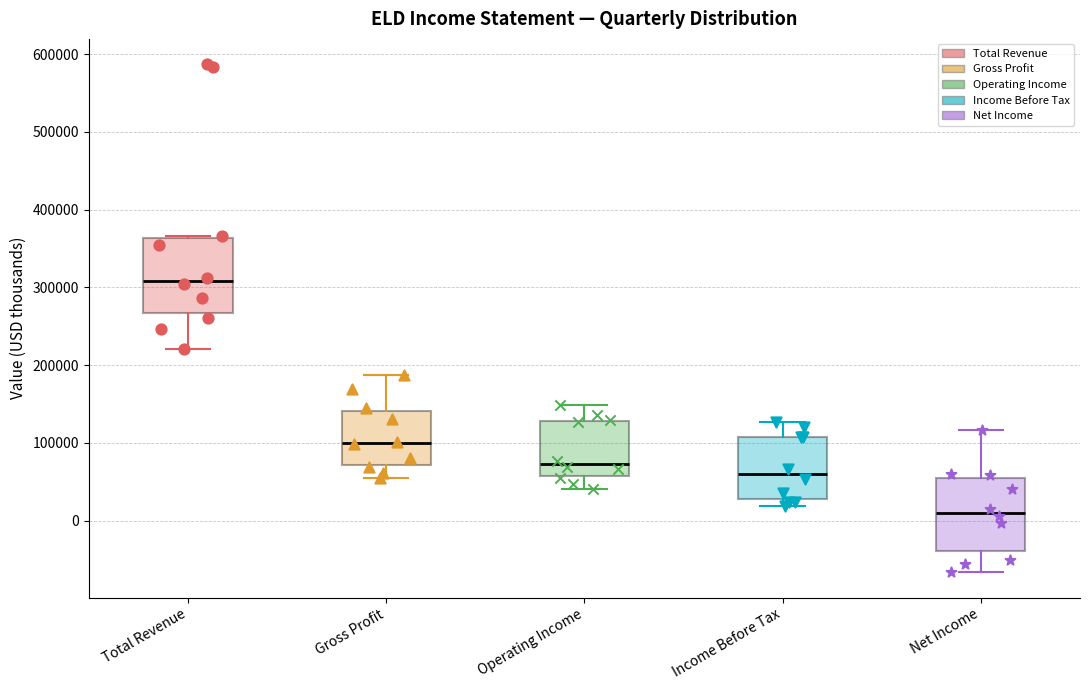

Reading left to right, transcribe this box plot: for each box, give where its median line is, the range the box spans, and where its two whiskers end, as read against the y-axis. The values are not printed on the chart, so give them approximately, as read against the axis.

Total Revenue: median 310000, box 270000 to 360000, whiskers 220000 to 370000
Gross Profit: median 100000, box 70000 to 140000, whiskers 50000 to 190000
Operating Income: median 70000, box 60000 to 130000, whiskers 40000 to 150000
Income Before Tax: median 60000, box 30000 to 110000, whiskers 20000 to 130000
Net Income: median 10000, box -40000 to 50000, whiskers -70000 to 120000